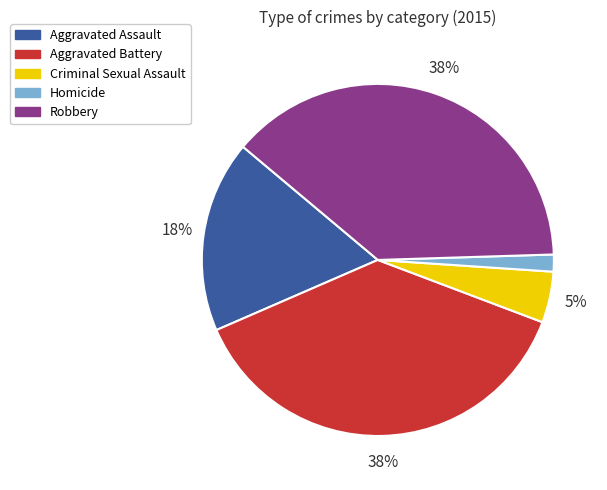

Is it true that Robbery is 28% of the pie?

False